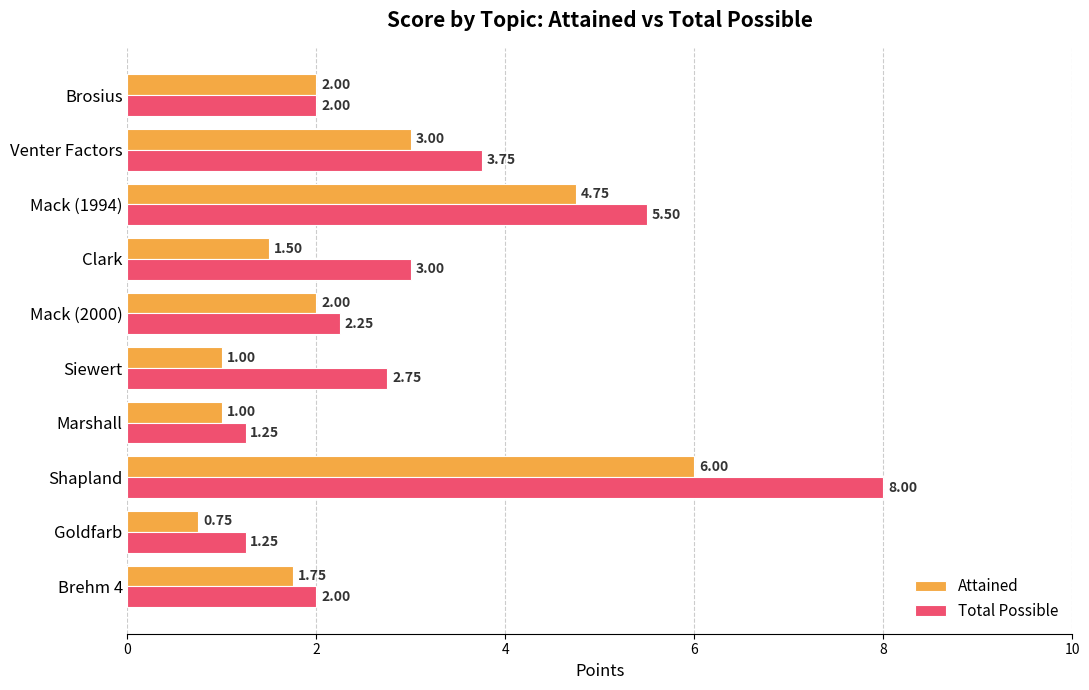

List the series in order of their peak value, highest first.

Total Possible, Attained